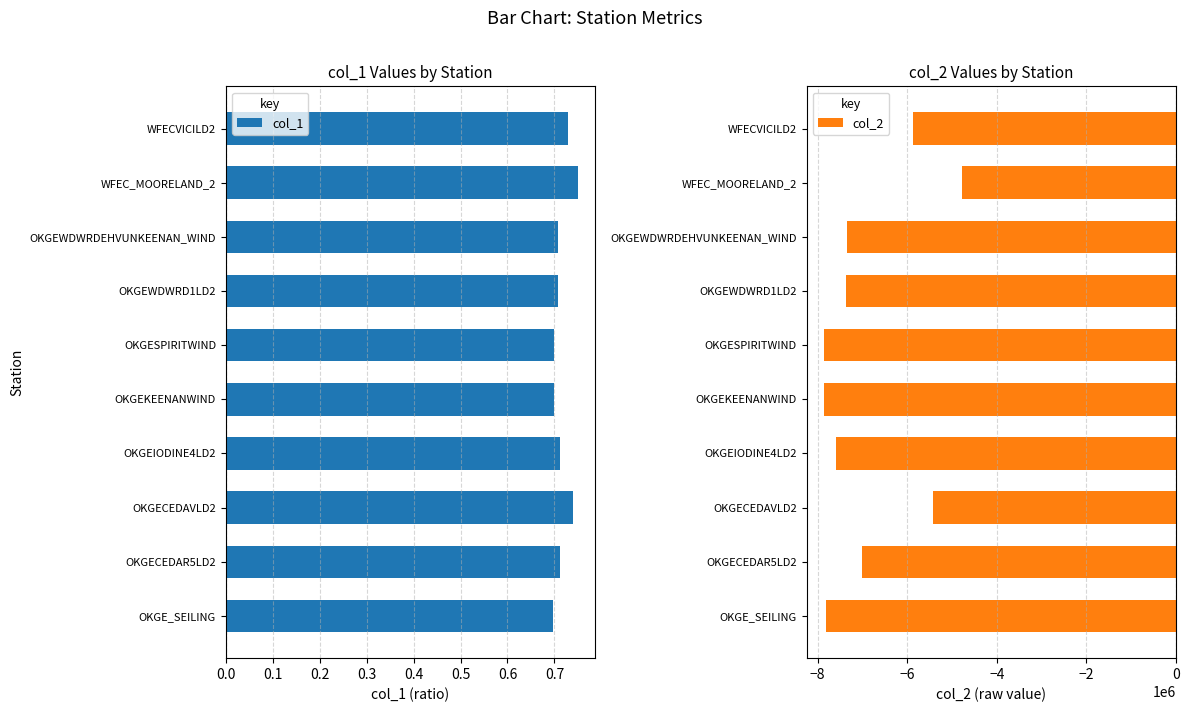

Is it true that col_1 equals 0.4 at WFEC_MOORELAND_2?

False